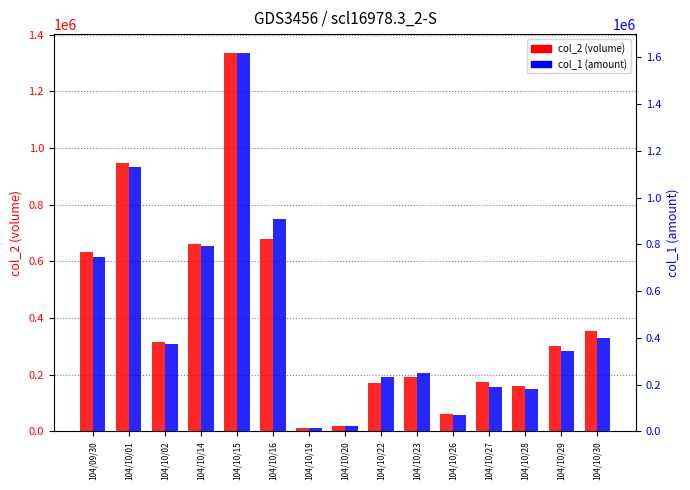

How many series are shown in this chart?

2